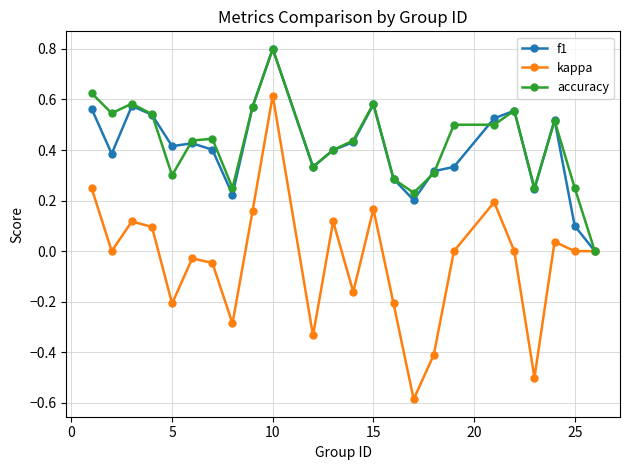

True or false: accuracy has more than 0 interior local peaks.

True